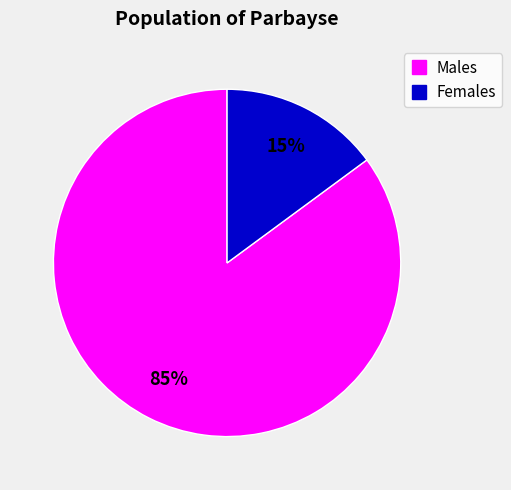

To the nearest percent, what is the difference between the largest and smallest slice percentages?

70%